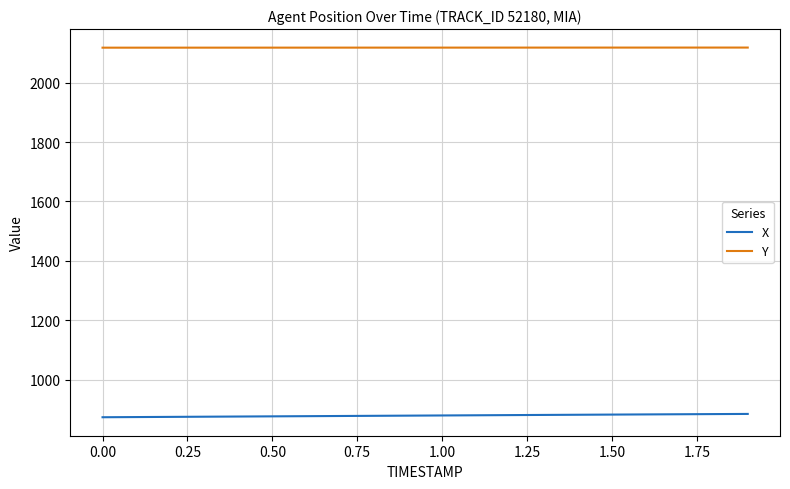

True or false: X and Y cross at least once.

False